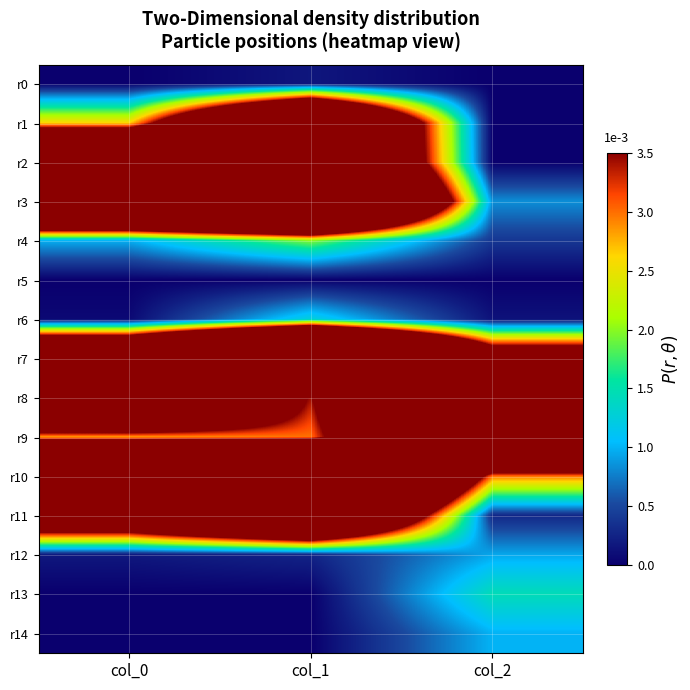

Rank the series by their maximum value, from lowest to highest.

r5, r0, r12, r14, r6, r13, r4, r1, r11, r9, r2, r8, r3, r10, r7